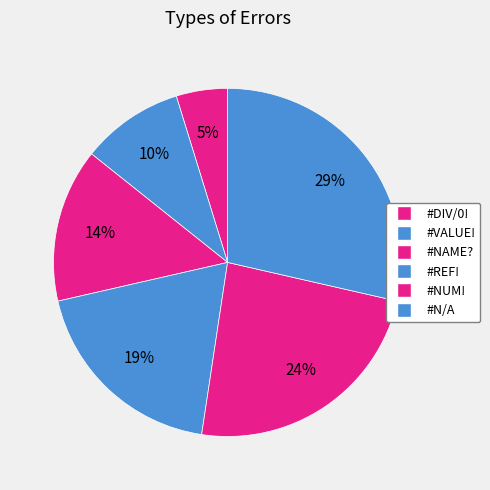

Which has a higher value, #VALUE! or #NAME??

#NAME?